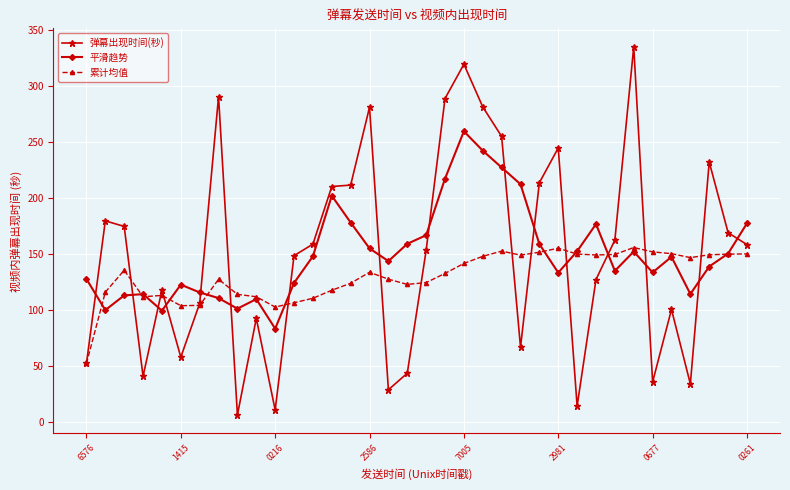

True or false: 平滑趋势 has more than 2 interior local peaks.

True